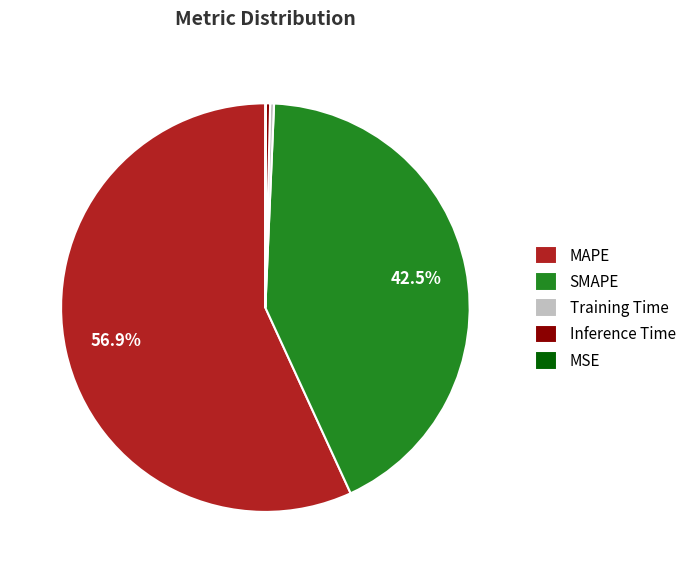

To the nearest percent, what percentage of the pie is MAPE?

57%